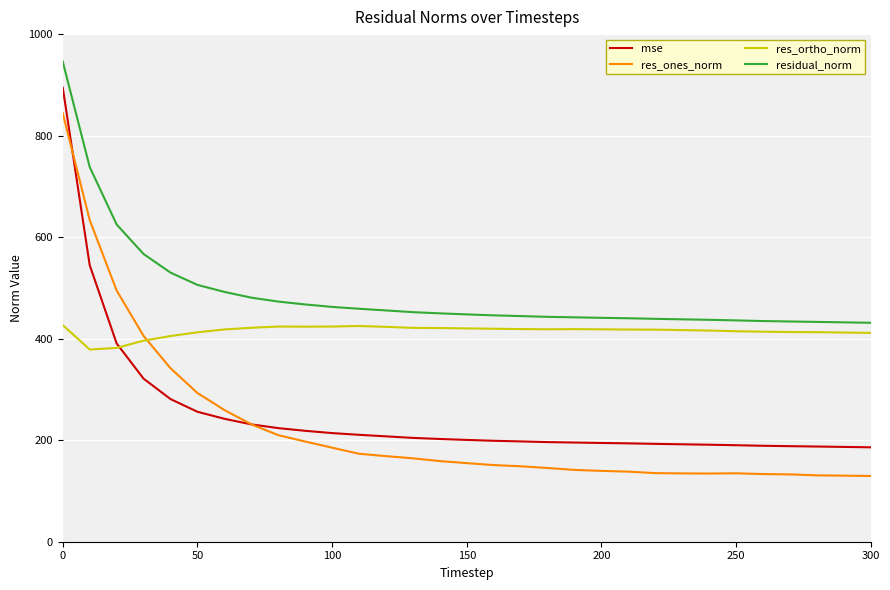

What is the difference between the maximum and minimum values in the mse series?

708.3